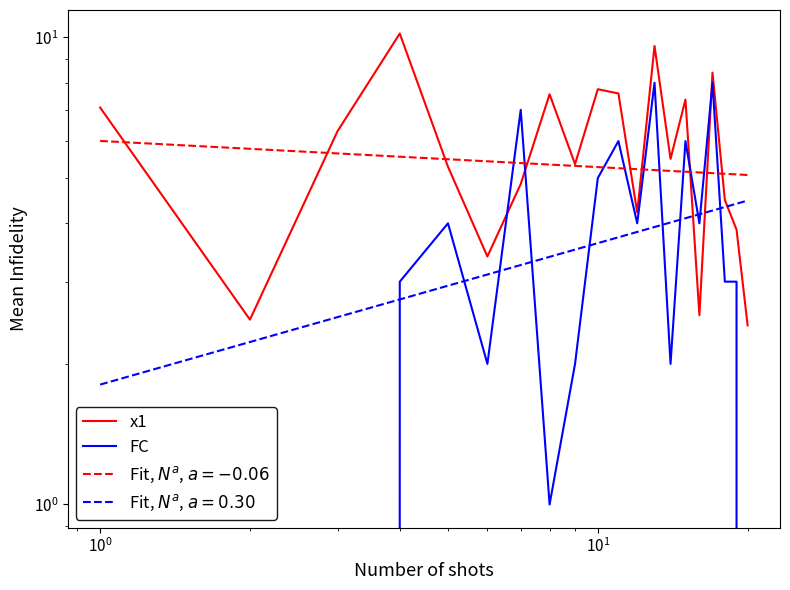

How many values in FC are above zero?

16